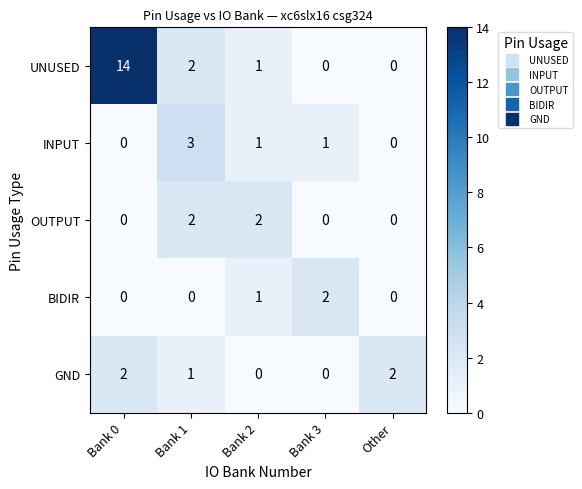

Is it true that UNUSED equals 8 at Other?

False